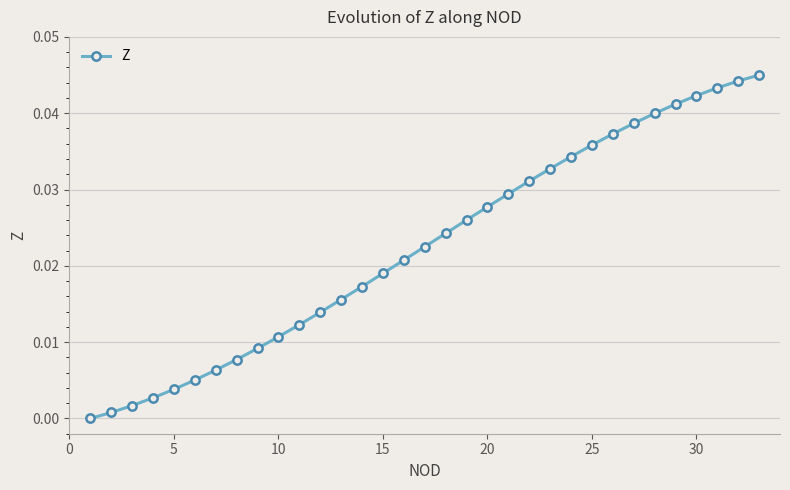

What is the sum of all values?

0.7